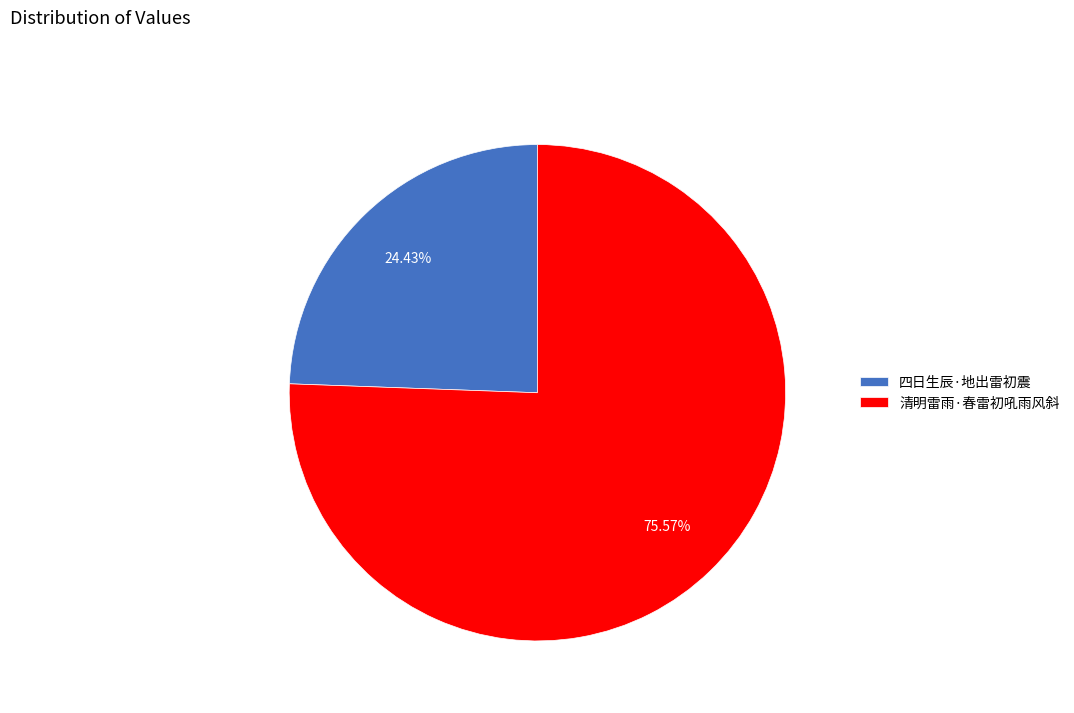

What is the smallest slice in the pie chart?

四日生辰·地出雷初震